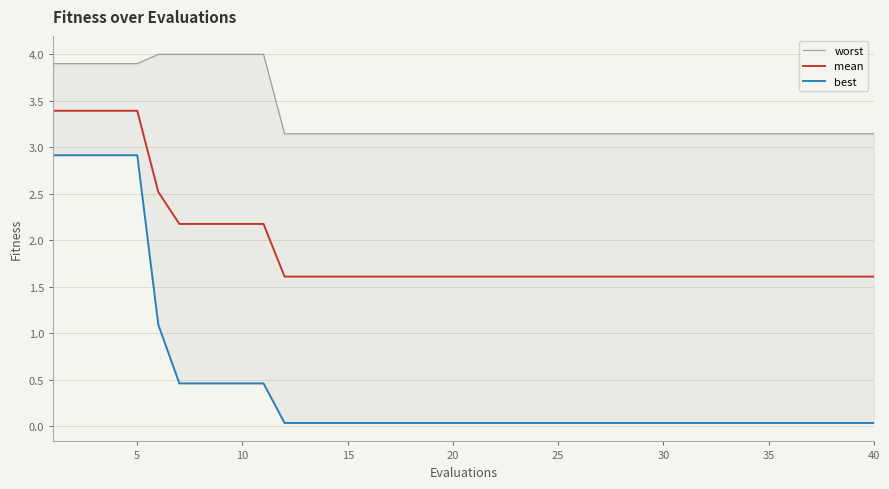

What is the difference between the maximum and minimum values in the worst series?

0.9